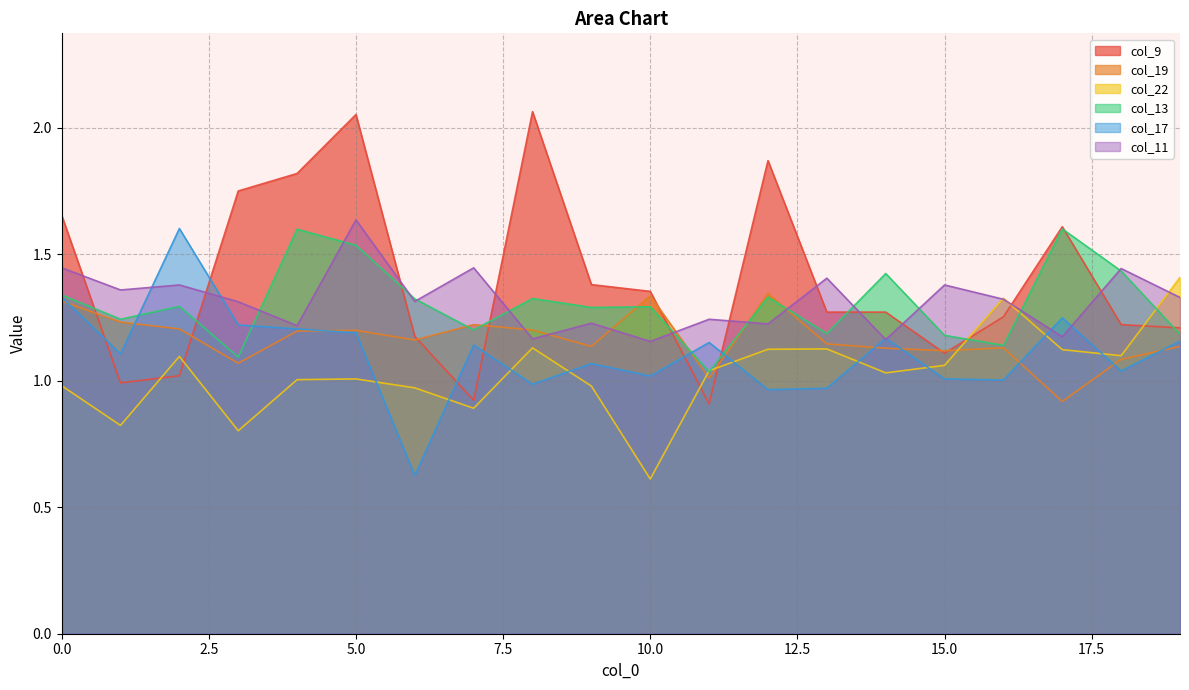

What is the sum of all col_9 values?

27.9